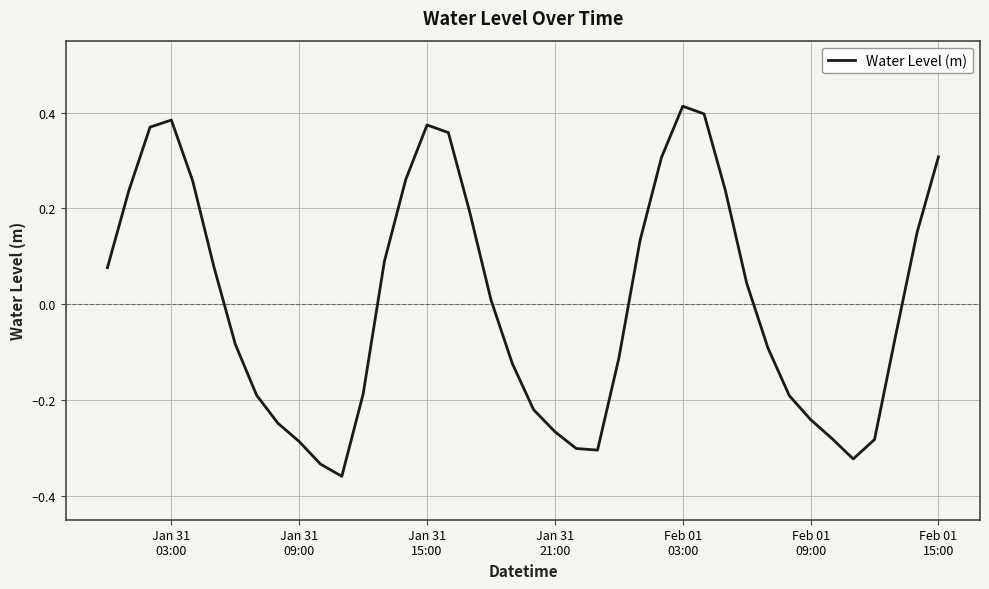

What is the difference between the maximum and minimum values?

0.8